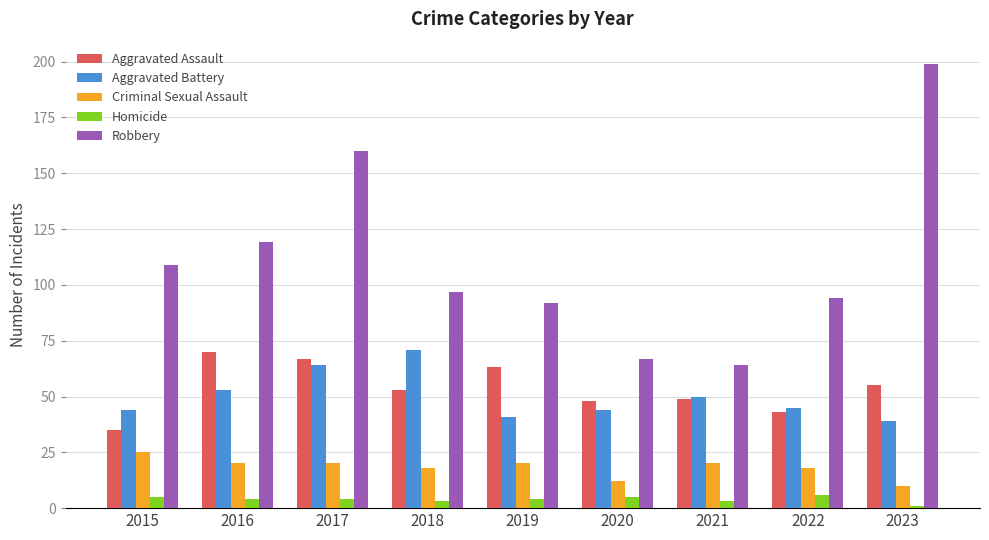

Count the number of data series in this chart.

5